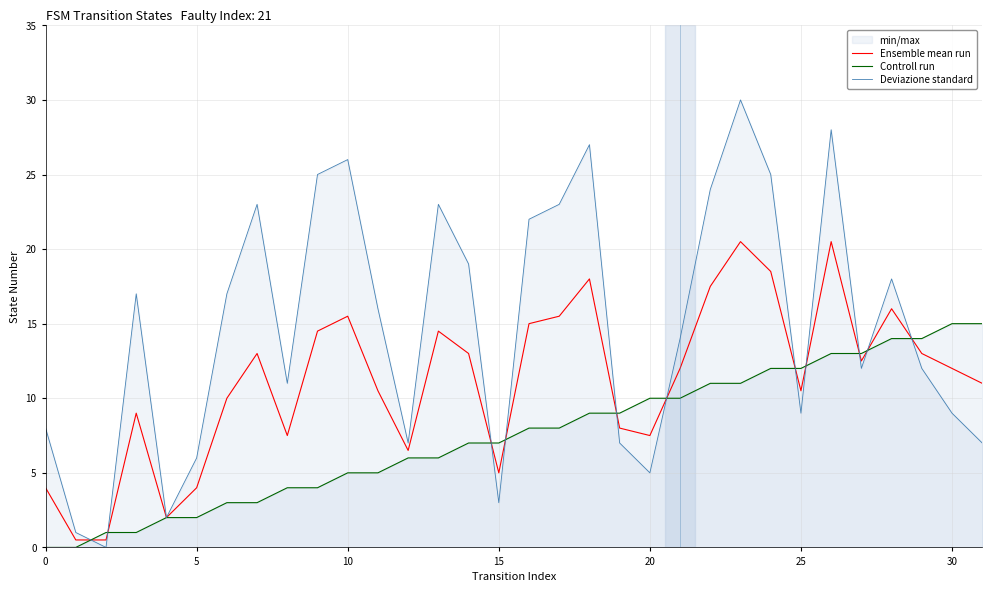

After their last crossing, which series has the higher values: Deviazione standard or Controll run?

Controll run